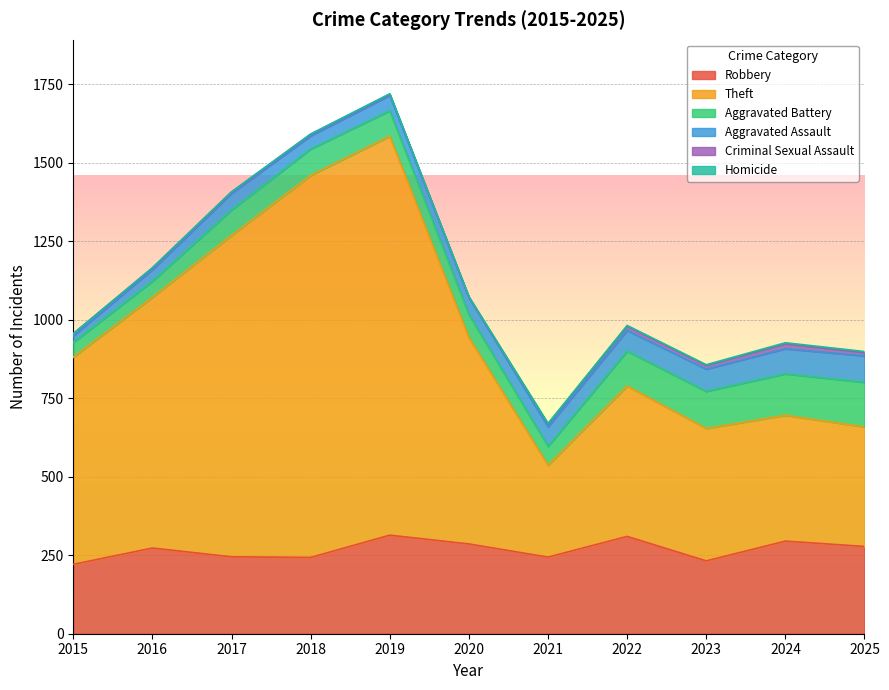

What is the sum of the Homicide values at 2021 and 2018?

3